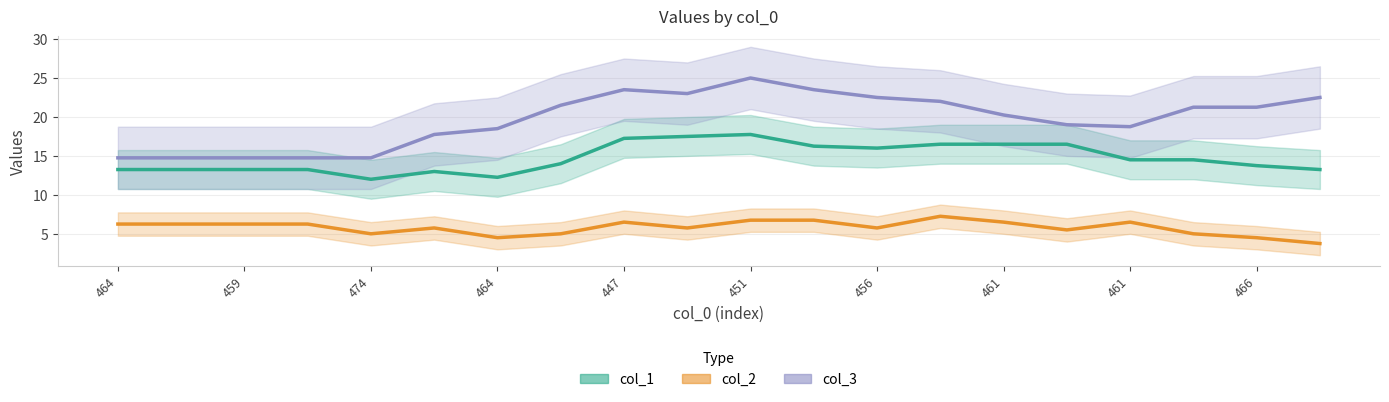

How many data points in col_1 are less than 14?

9